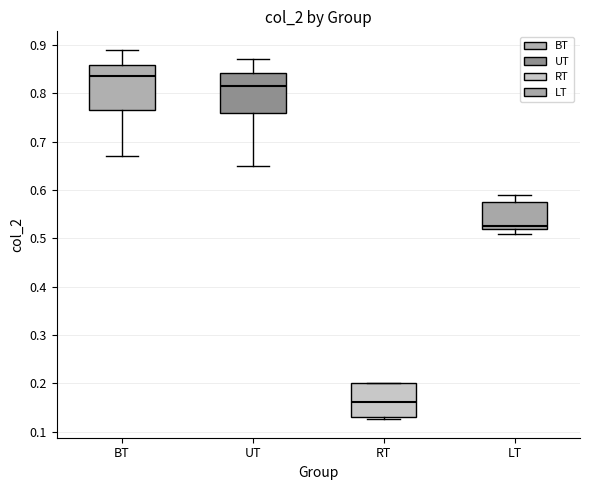

Where is the lower edge of the box for LT on the y-axis? The values are not printed on the chart, so give them approximately, as read against the axis.

0.52